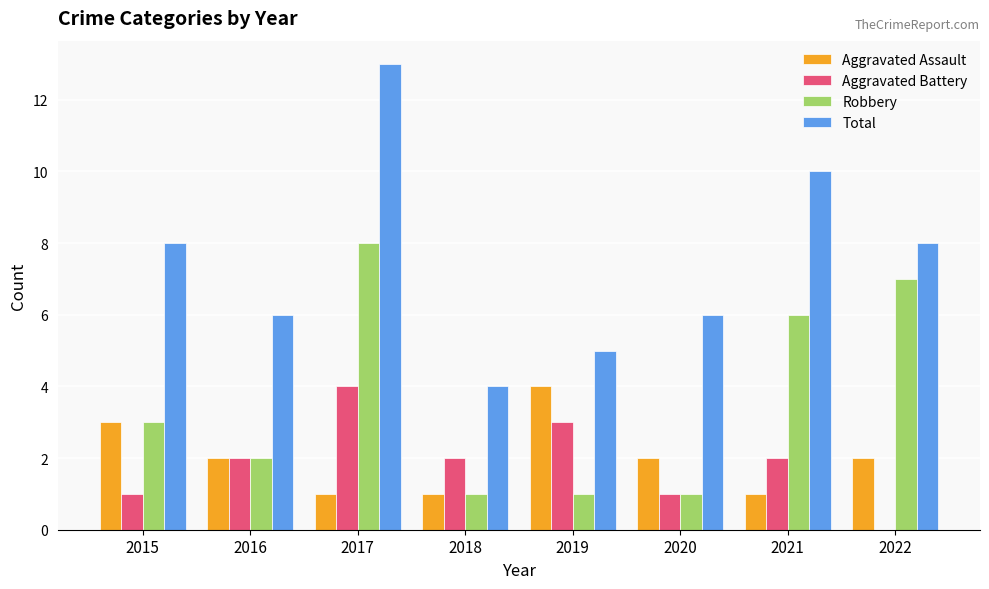

Reading left to right, list all the values displayed in this chart.

Aggravated Assault: 2015=3	2016=2	2017=1	2018=1	2019=4	2020=2	2021=1	2022=2
Aggravated Battery: 2015=1	2016=2	2017=4	2018=2	2019=3	2020=1	2021=2	2022=0
Robbery: 2015=3	2016=2	2017=8	2018=1	2019=1	2020=1	2021=6	2022=7
Total: 2015=8	2016=6	2017=13	2018=4	2019=5	2020=6	2021=10	2022=8